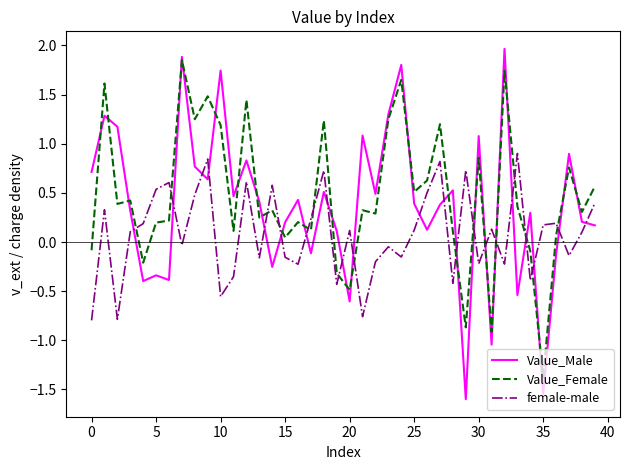

Which series has the widest spread of values?

Value_Male